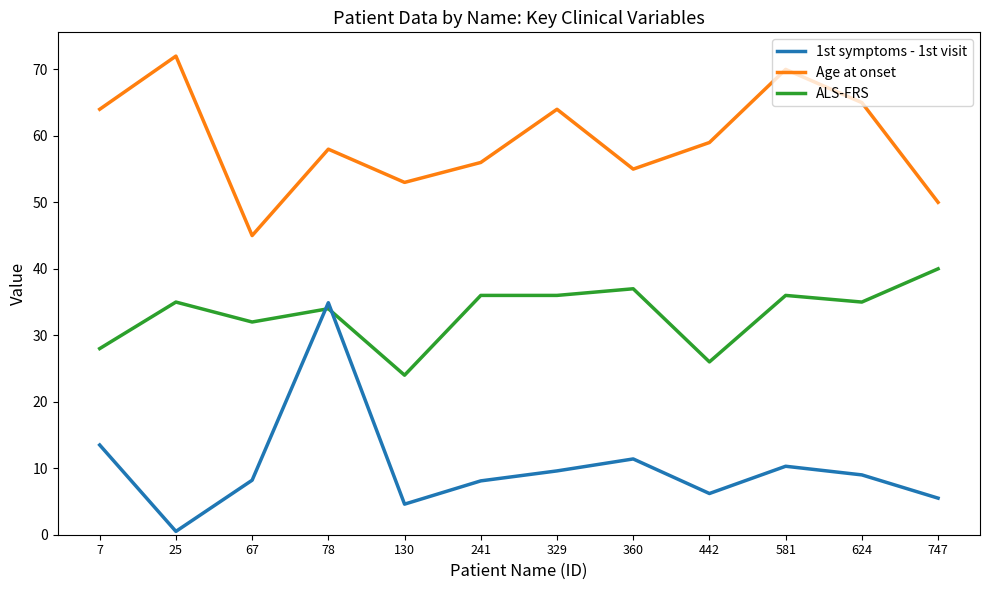

At how many categories does at least one series exceed 28?

12